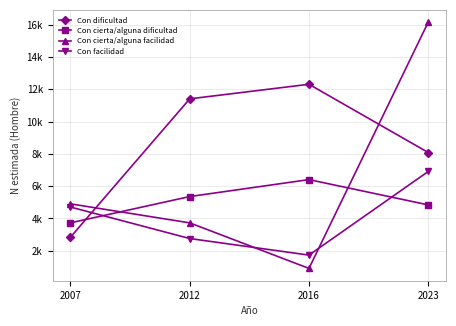

The Con dificultad series shows 1350 at 2007. True or false?

False